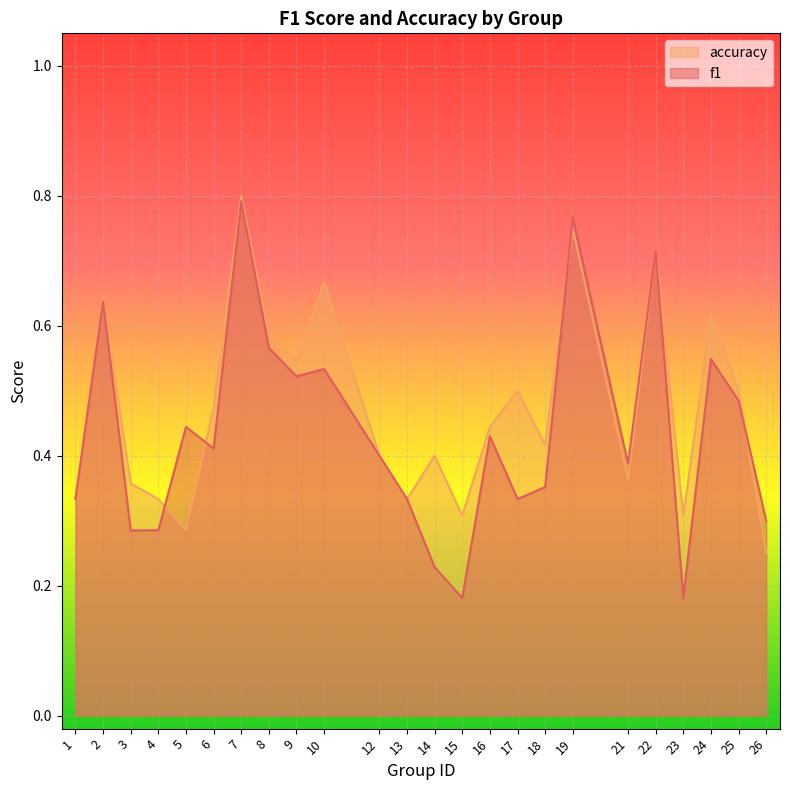

What is the value of the f1 point at the 20th from the left?

0.7